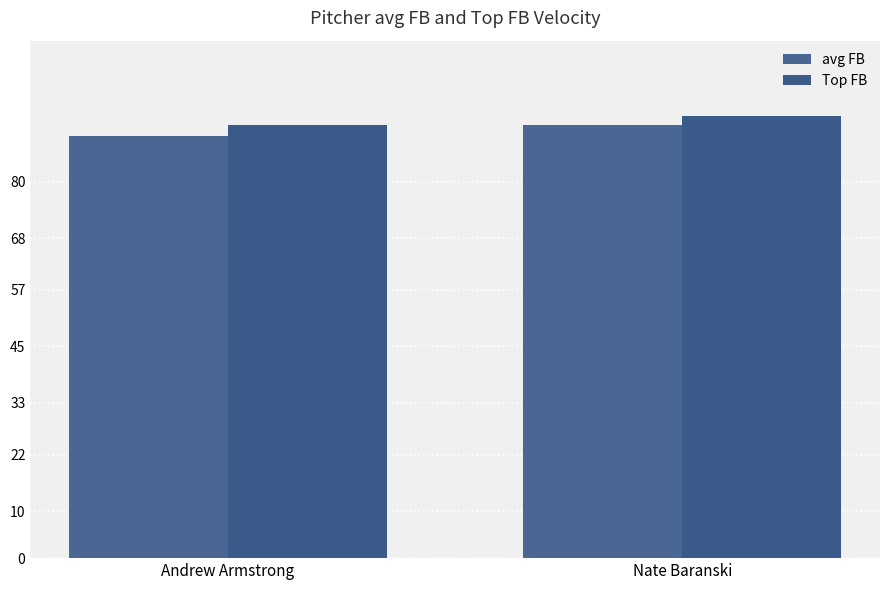

Rank the series by their maximum value, from lowest to highest.

avg FB, Top FB